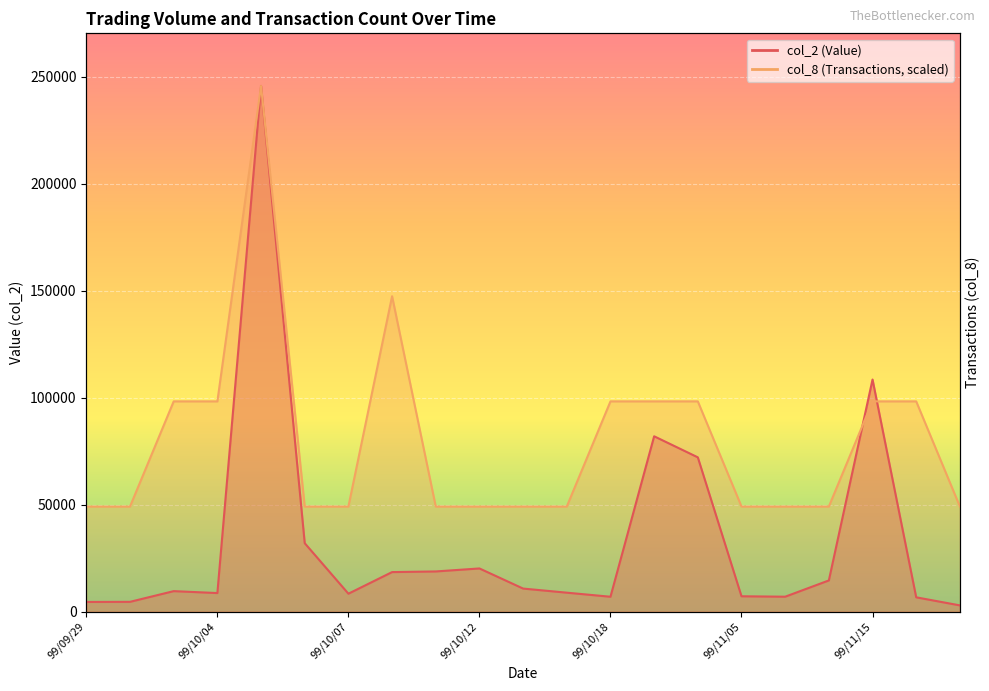

At which category is the sum across all series the highest?

99/10/05